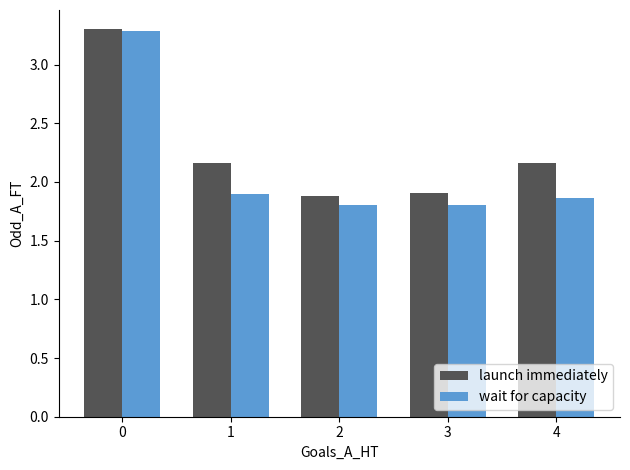

Between 0 and 3, which series saw the biggest shift?

wait for capacity